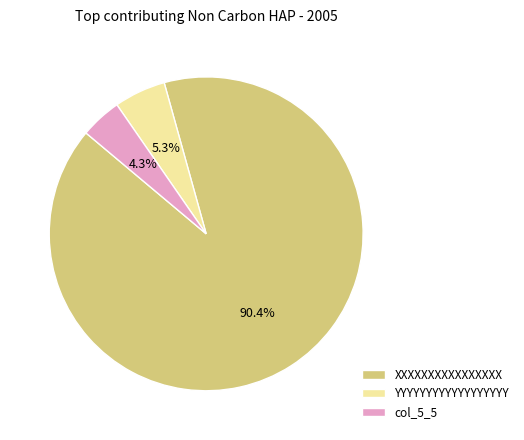

Which category has the biggest portion of the pie?

XXXXXXXXXXXXXXXX